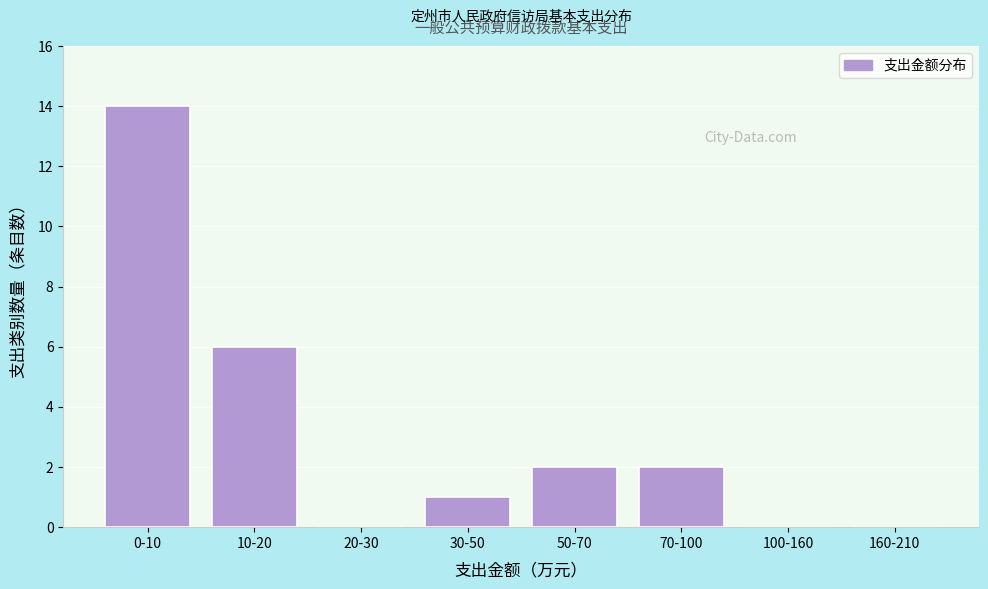

Reading left to right, what are all the values shown in this chart?

0-10=14	10-20=6	20-30=0	30-50=1	50-70=2	70-100=2	100-160=0	160-210=0